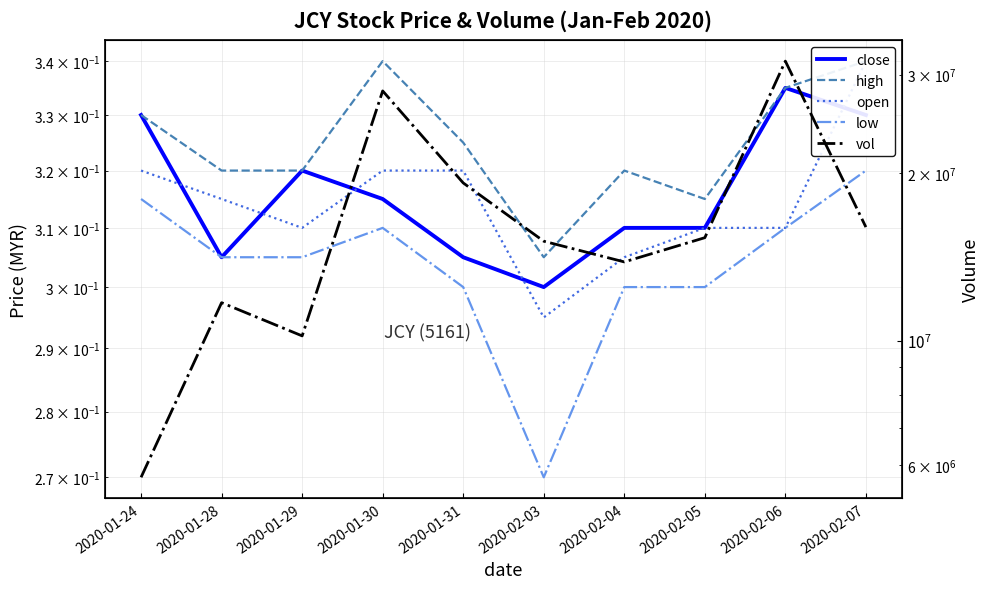

True or false: close and open cross at least once.

True